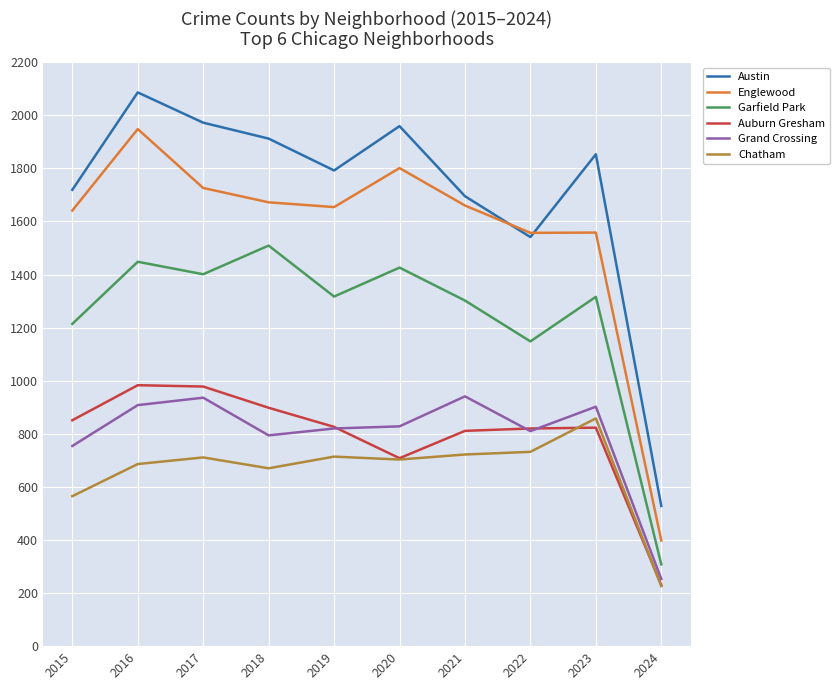

The Grand Crossing series shows 1494 at 2017. True or false?

False